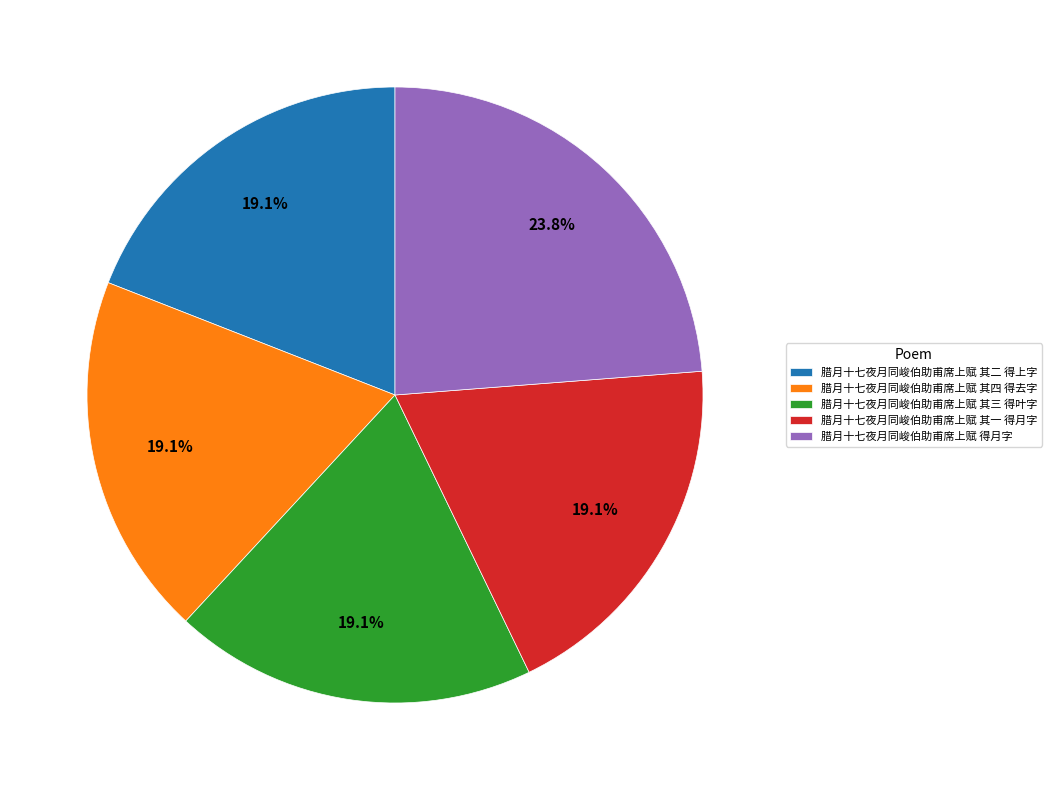

Approximately how many times larger is the value at 腊月十七夜月同峻伯助甫席上赋 其三 得叶字 compared to 腊月十七夜月同峻伯助甫席上赋 其一 得月字?

1.0